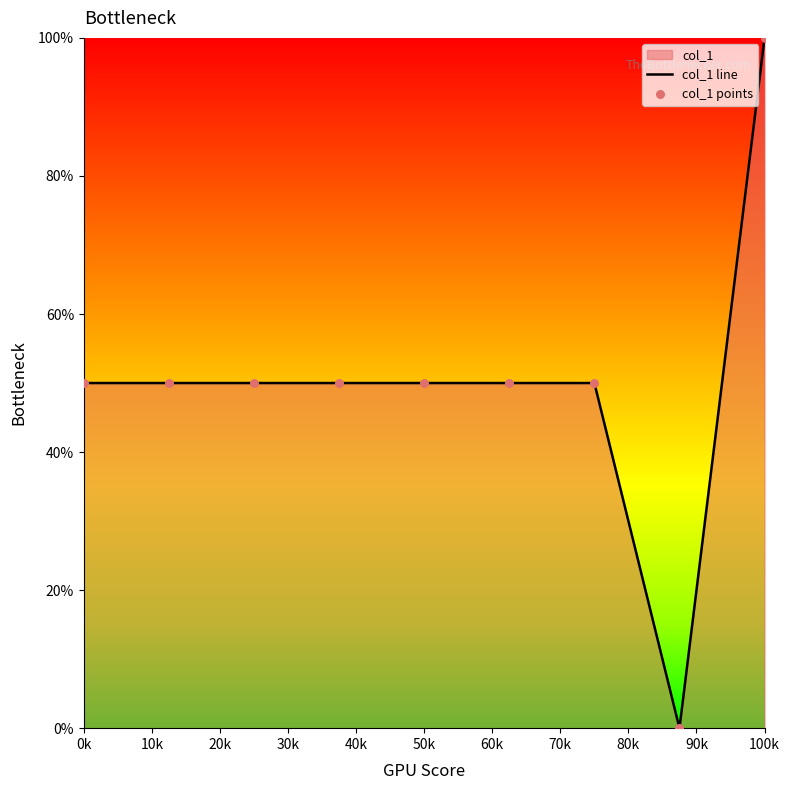

What is the difference between the maximum and minimum values?

100